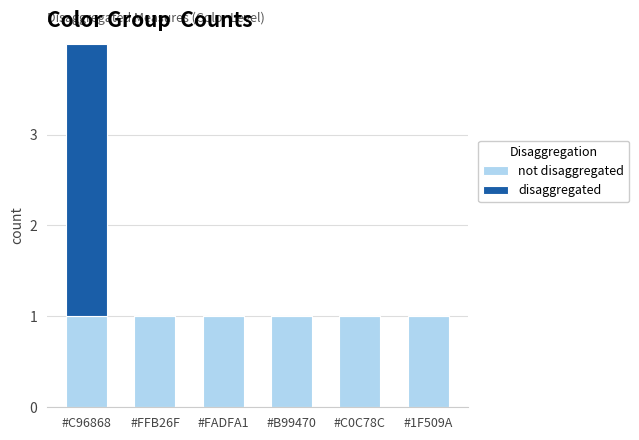

What are all the series names shown in the legend?

not disaggregated, disaggregated